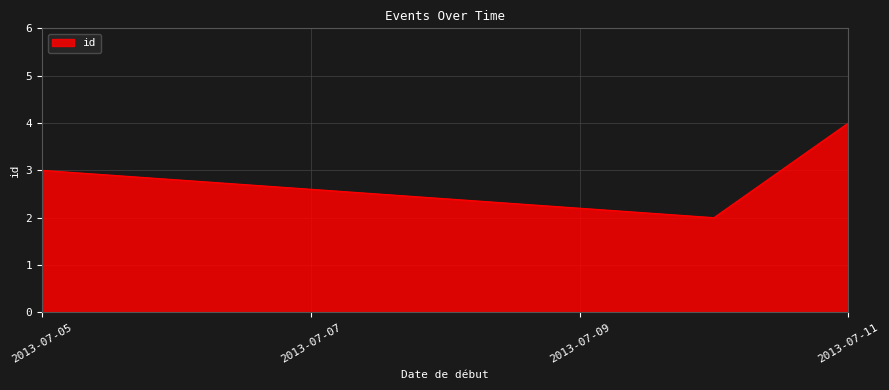

What is the sum of all values?

9